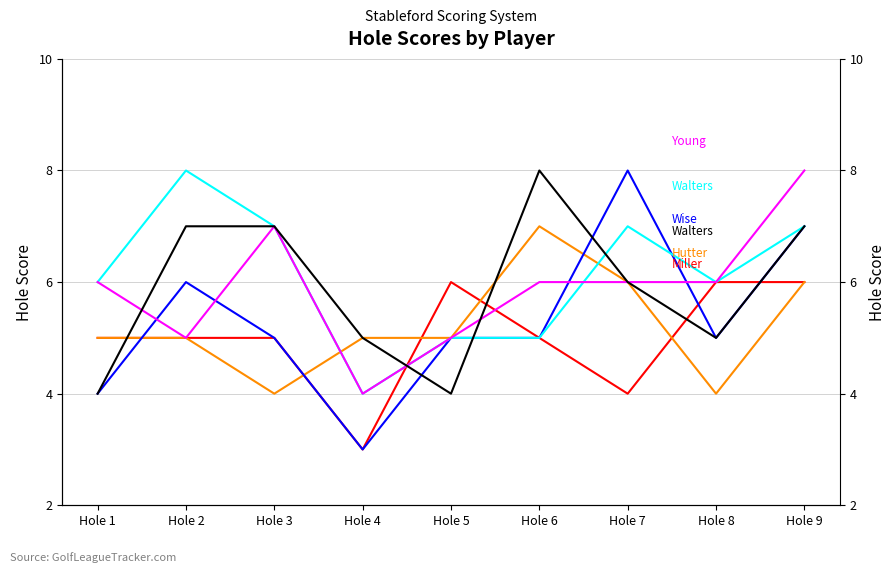

What is the value of the Miller, Ryan point at the 2nd from the left?

5